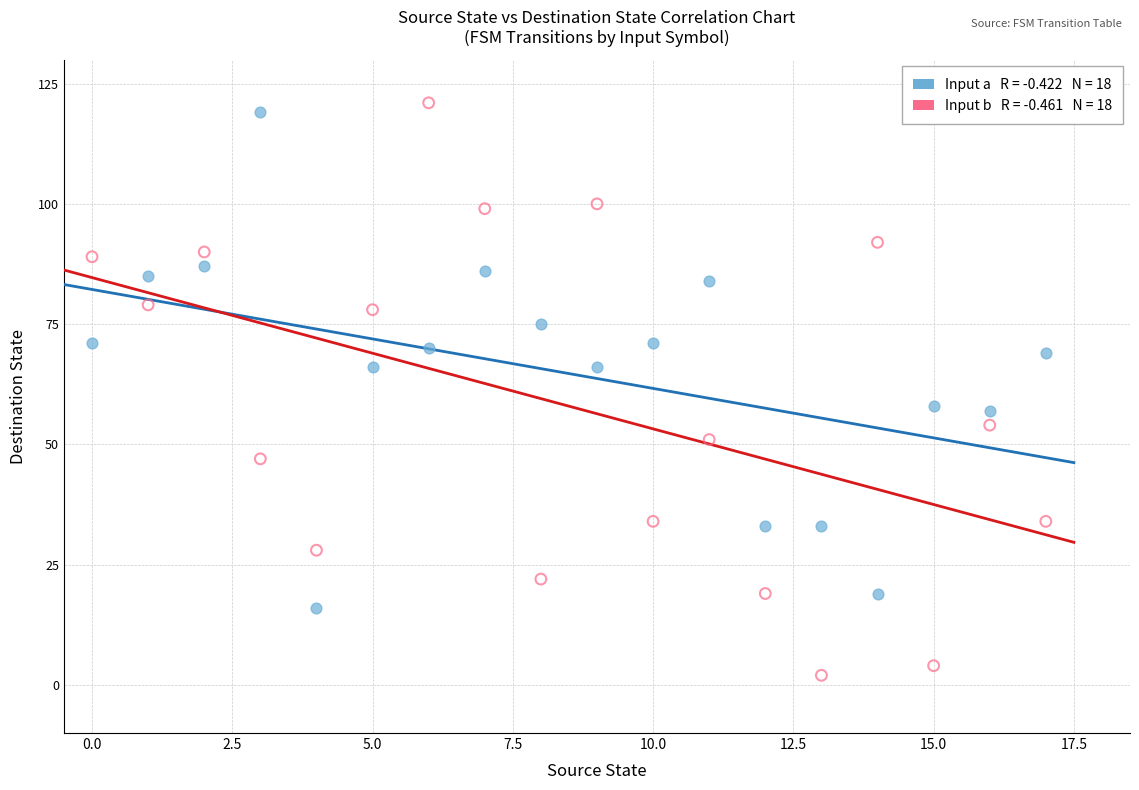

How many data points are displayed?

36